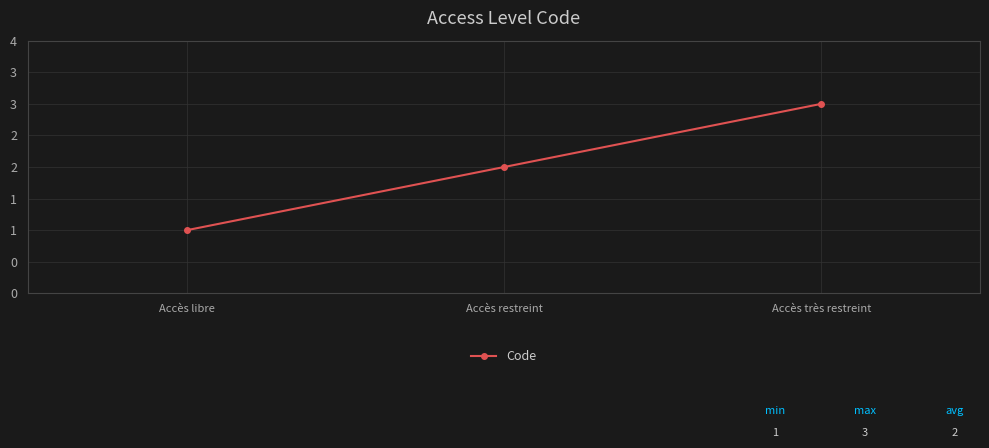

What is the sum of all values?

6